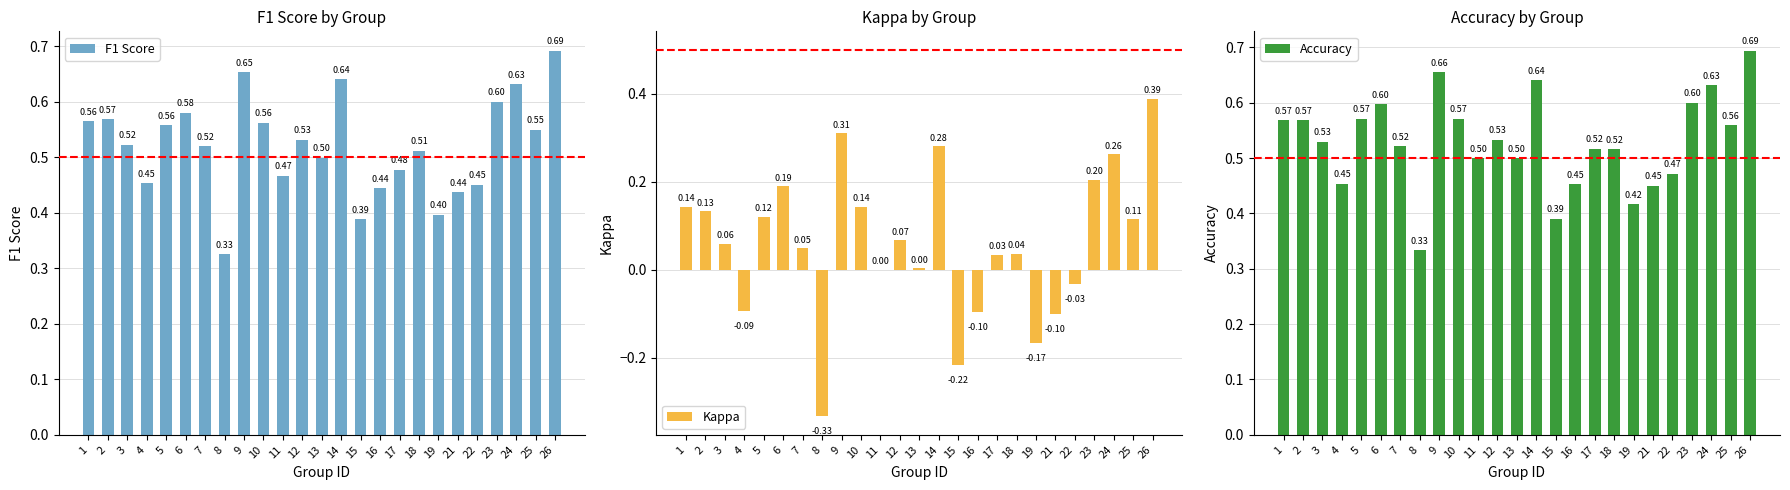

What are all the series names shown in the legend?

F1 Score, Kappa, Accuracy